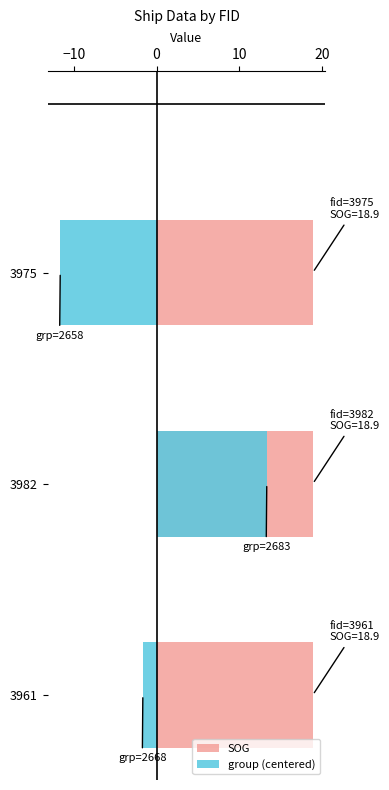

Which series has the largest total across all categories?

SOG